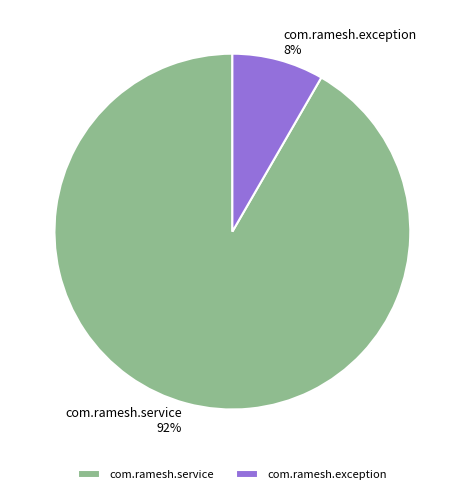

What is the ratio of the value at com.ramesh.exception to the value at com.ramesh.service?

0.1